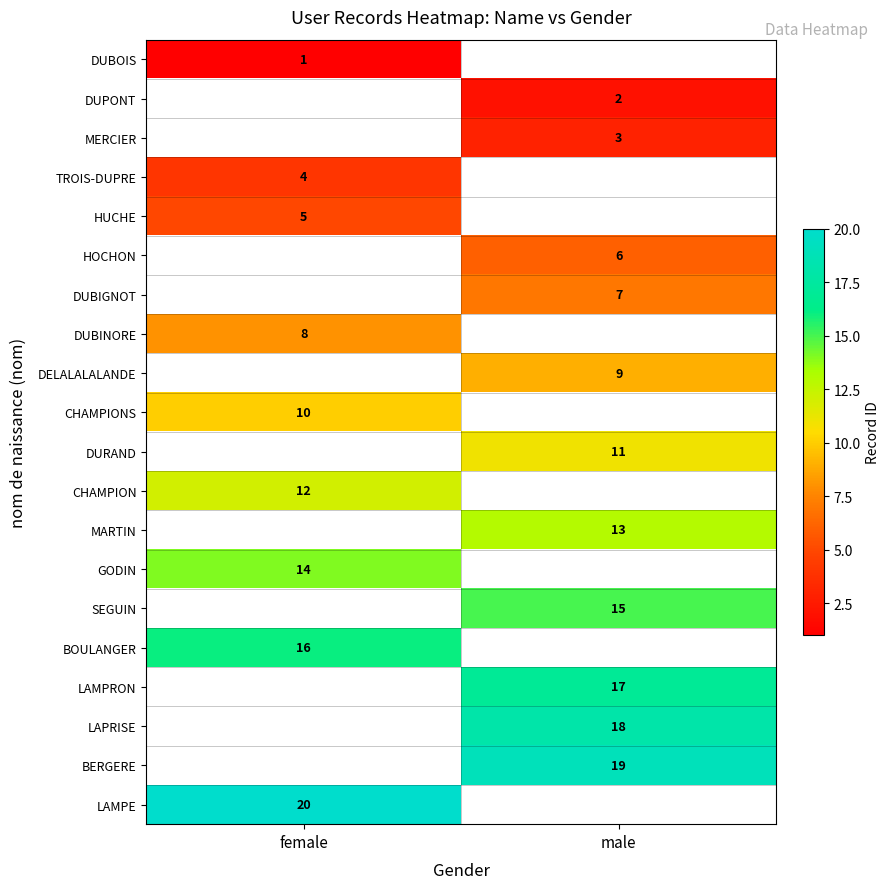

The DUBIGNOT series shows 5 at male. True or false?

False